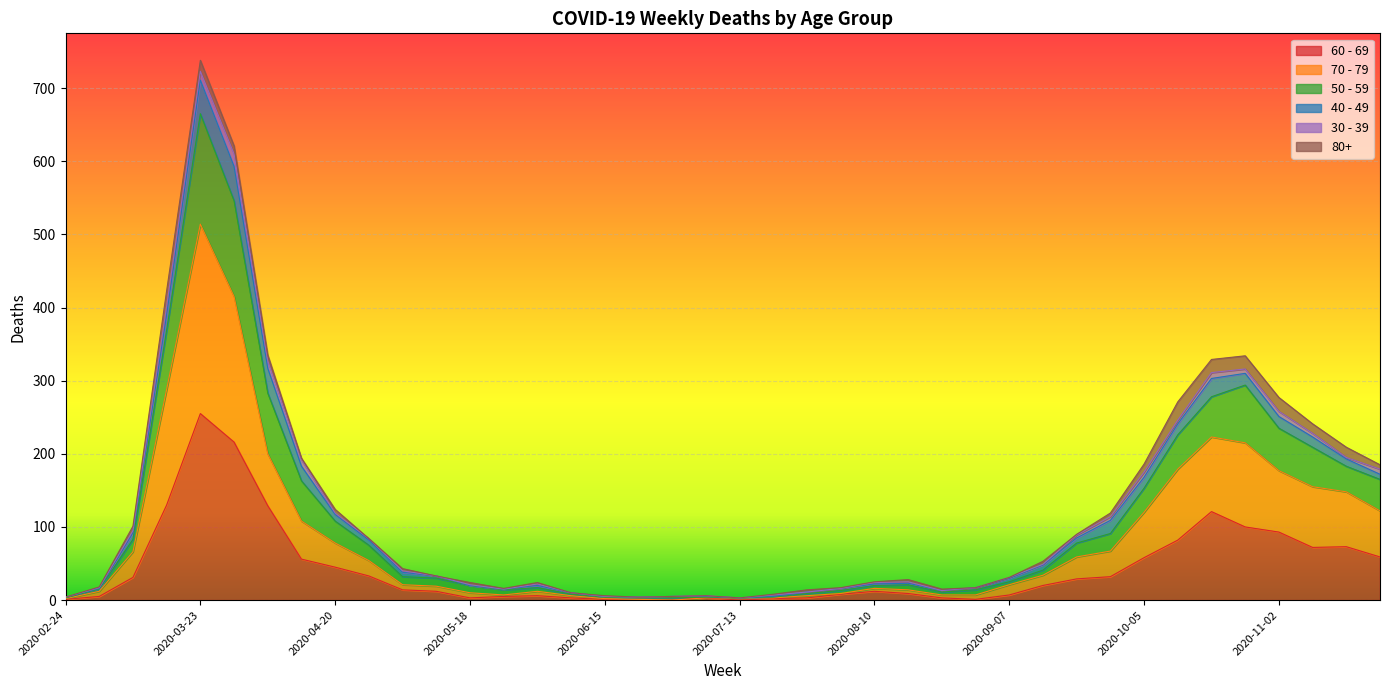

Which category has the highest value in the 60 - 69 series?

2020-03-23